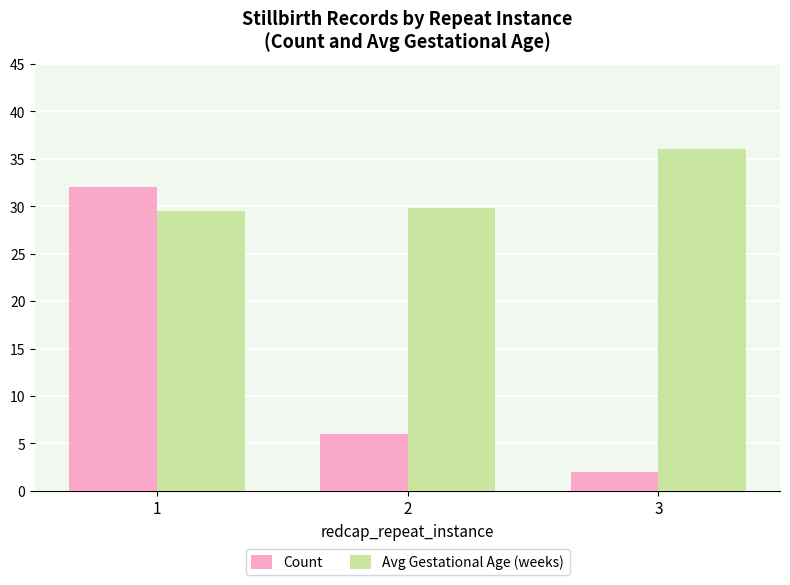

What are all the series names shown in the legend?

Count, Avg Gestational Age (weeks)